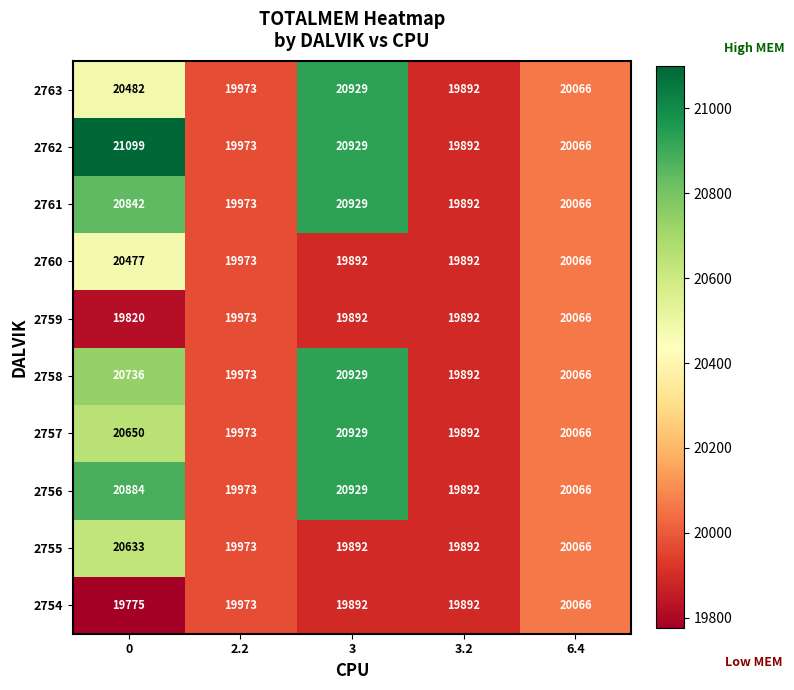

What is the total value across all series at 3.2?

198920